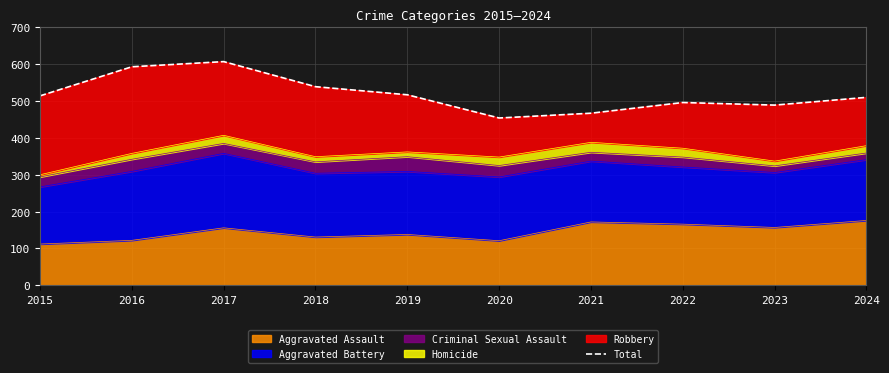

What is the ratio of the value at 2020 to the value at 2023?

0.9